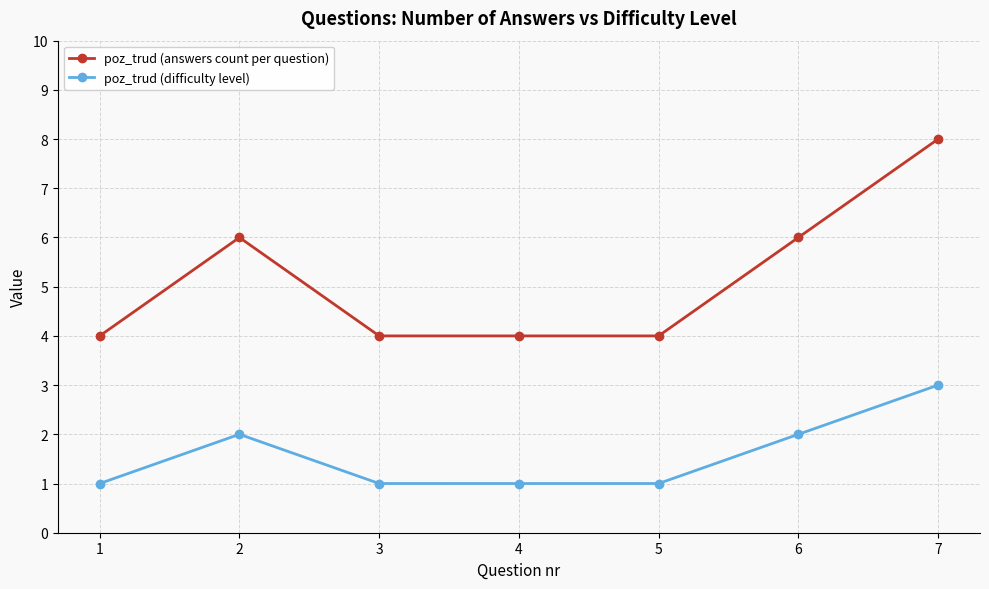

Rank the series at 6 from highest to lowest value.

poz_trud (answers count per question), poz_trud (difficulty level)